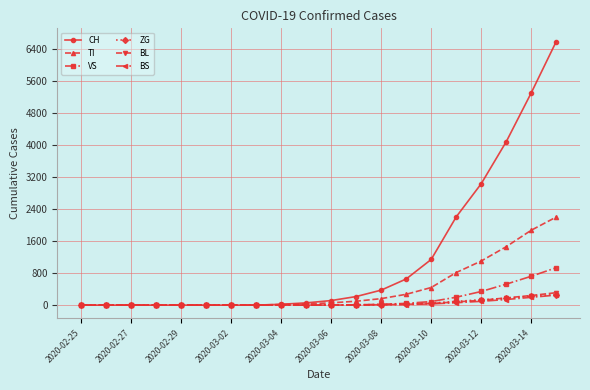

Which series has the largest total across all categories?

CH